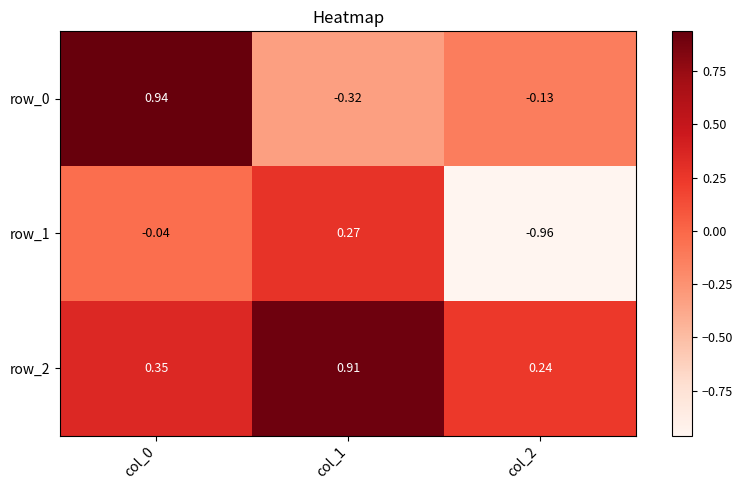

Is the value of row_2 at col_0 greater than the value of row_1 at col_0?

Yes